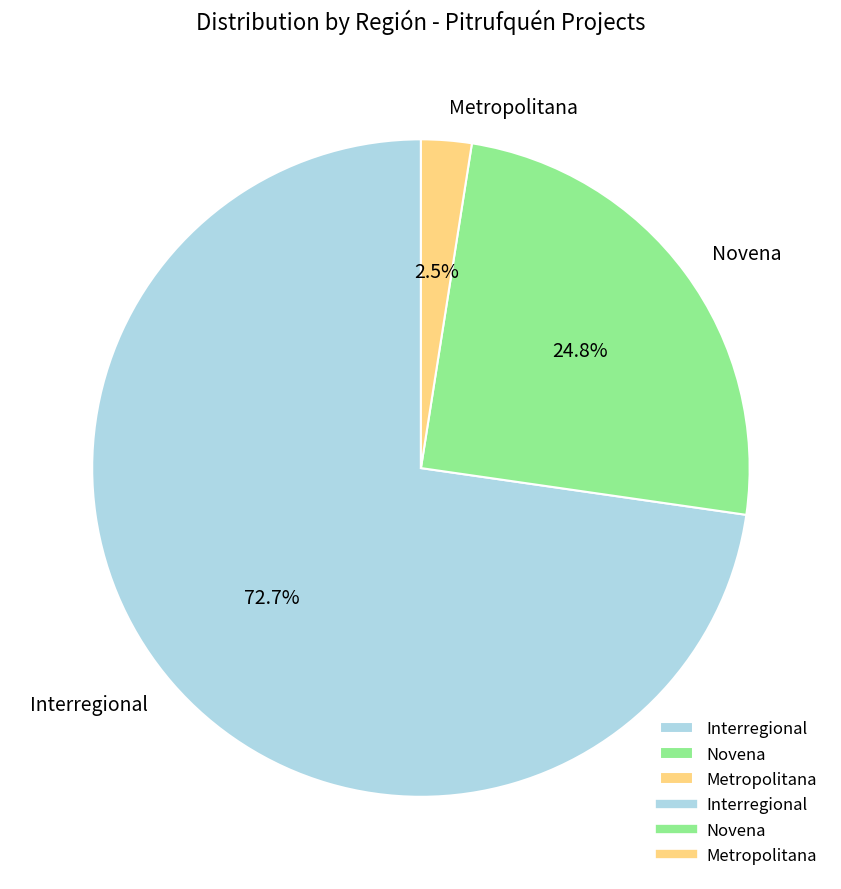

Which category has the smallest portion of the pie?

Metropolitana